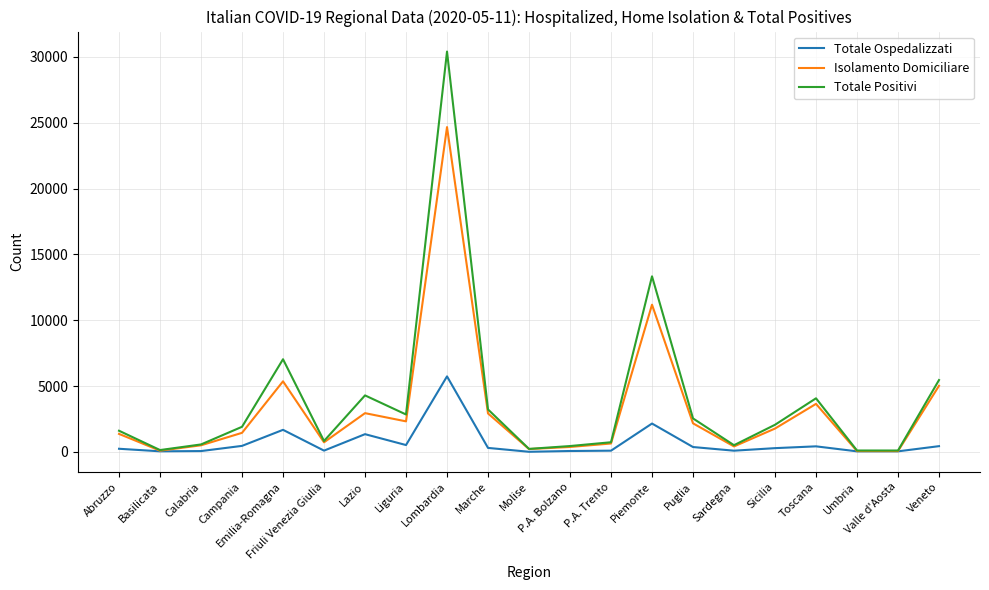

What is the greatest value displayed?

30411